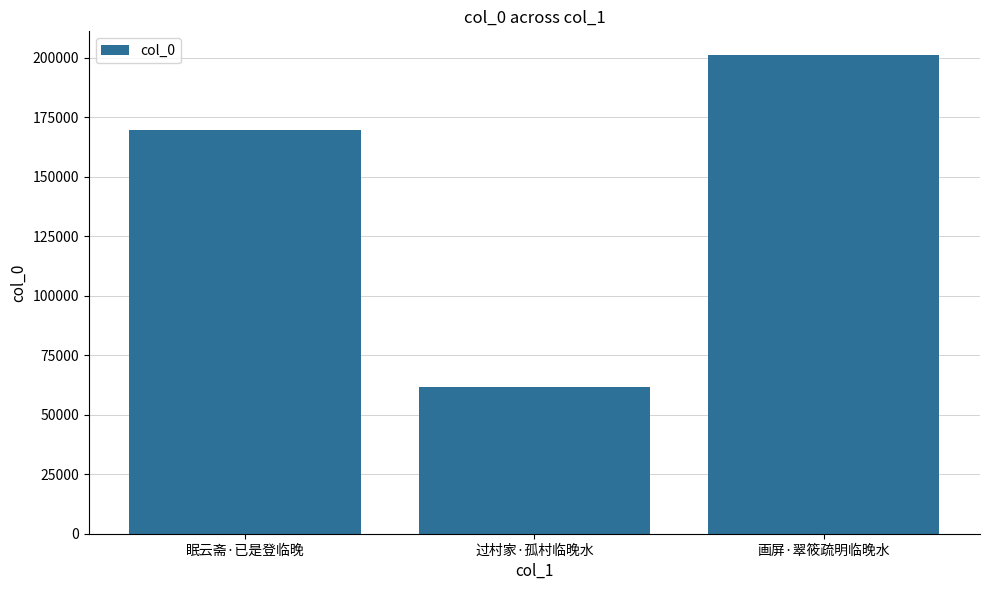

Does the chart contain any negative values?

No